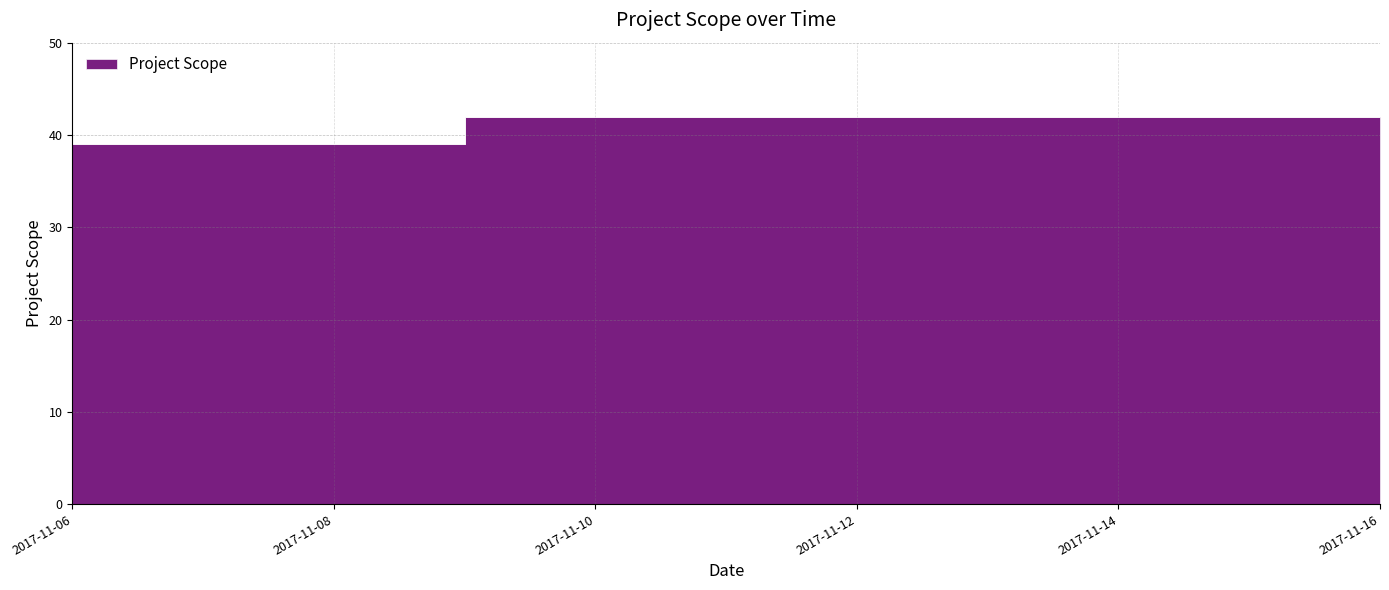

Reading left to right, list all the values displayed in this chart.

39	39	42	42	42	42